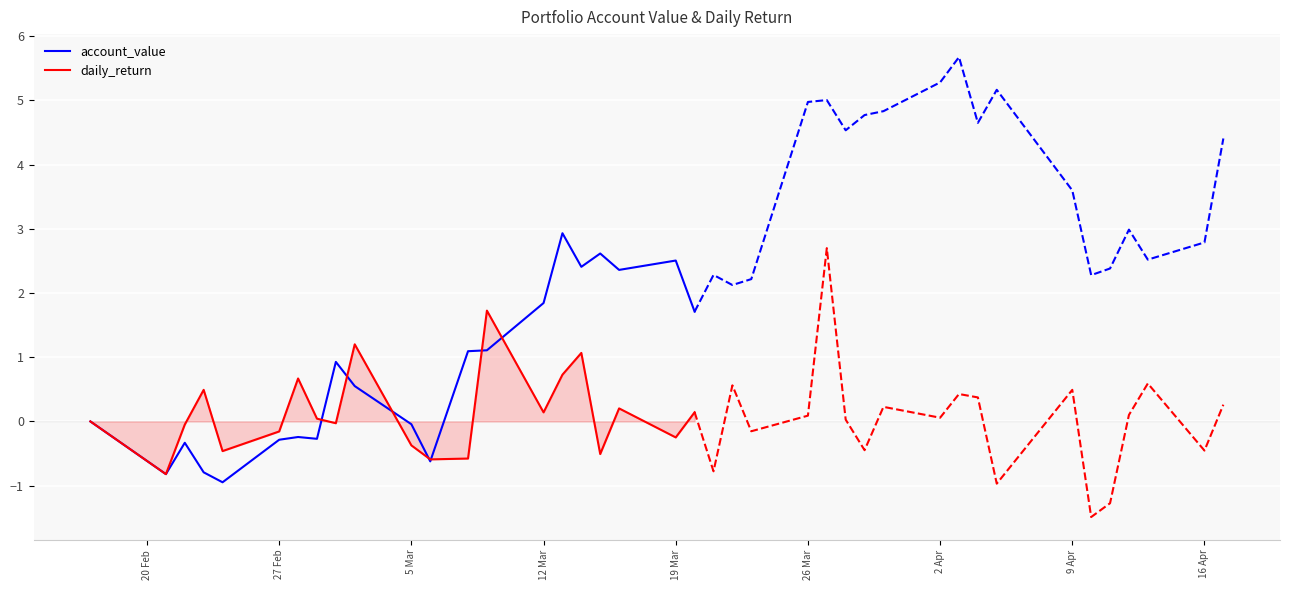

What is the minimum value for account_value?

-0.9